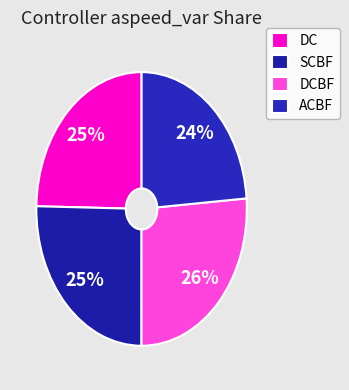

Is DCBF the majority of the pie?

No